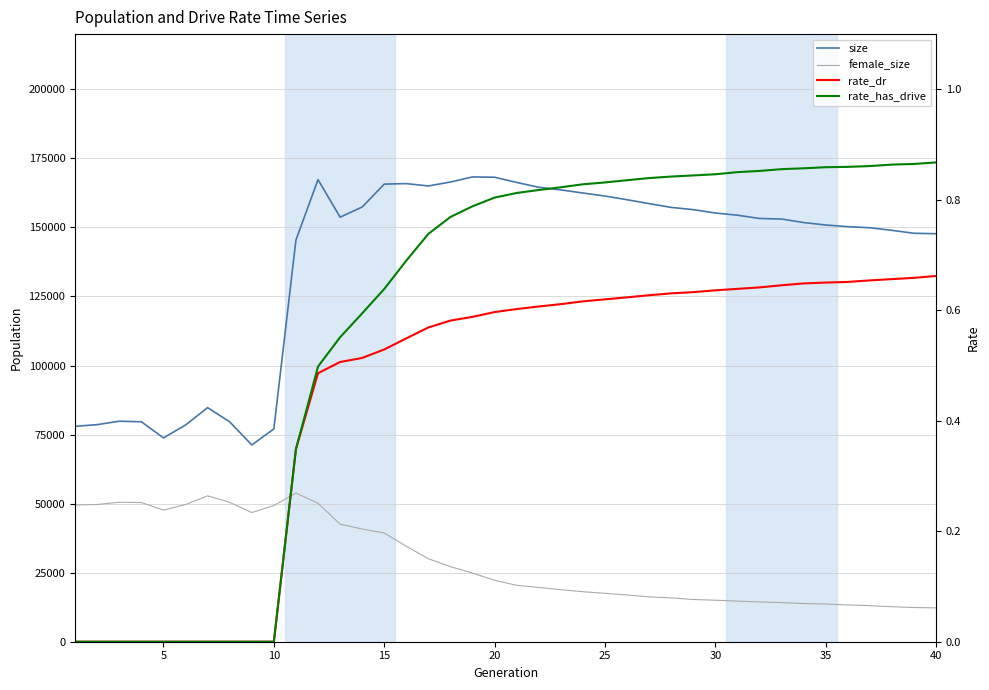

True or false: rate_dr and size cross at least once.

False